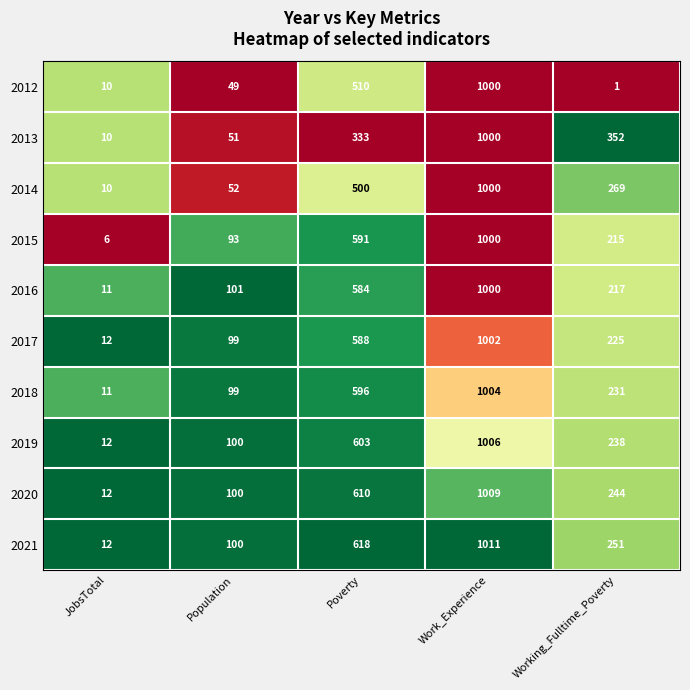

What is the difference between the 2015 values at JobsTotal and Poverty?

585